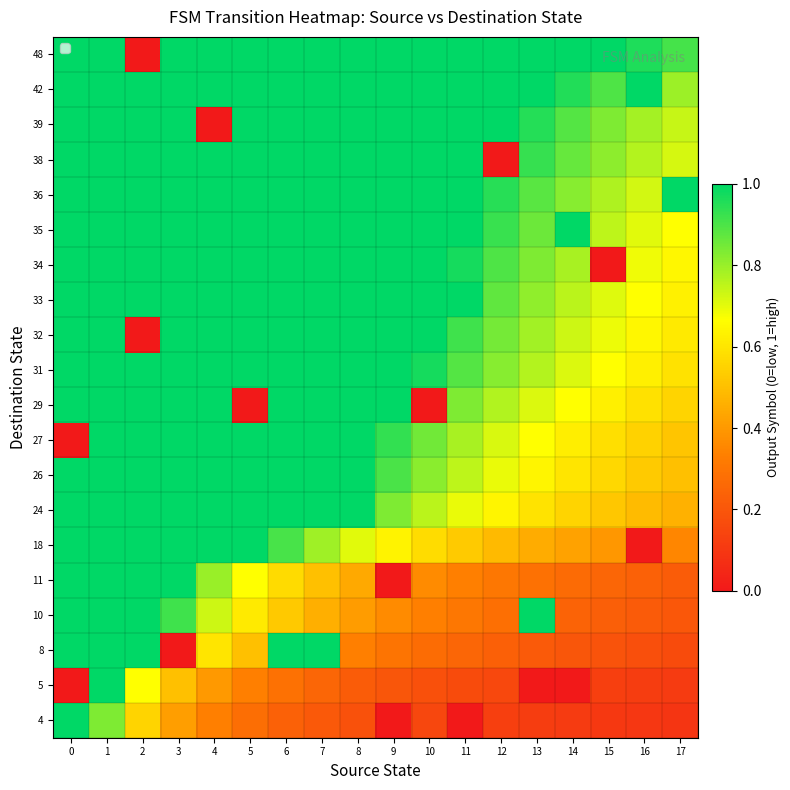

What is the difference between the highest and lowest values at 5?

1.0